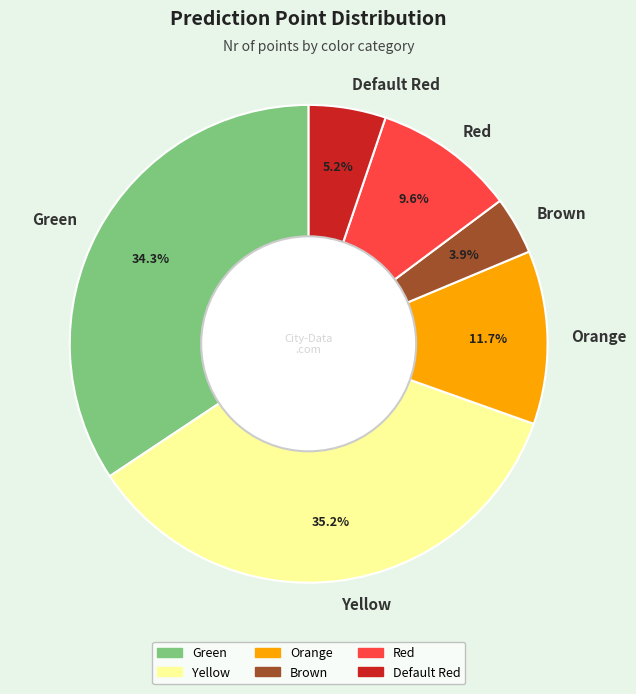

Which slice is the largest?

Yellow